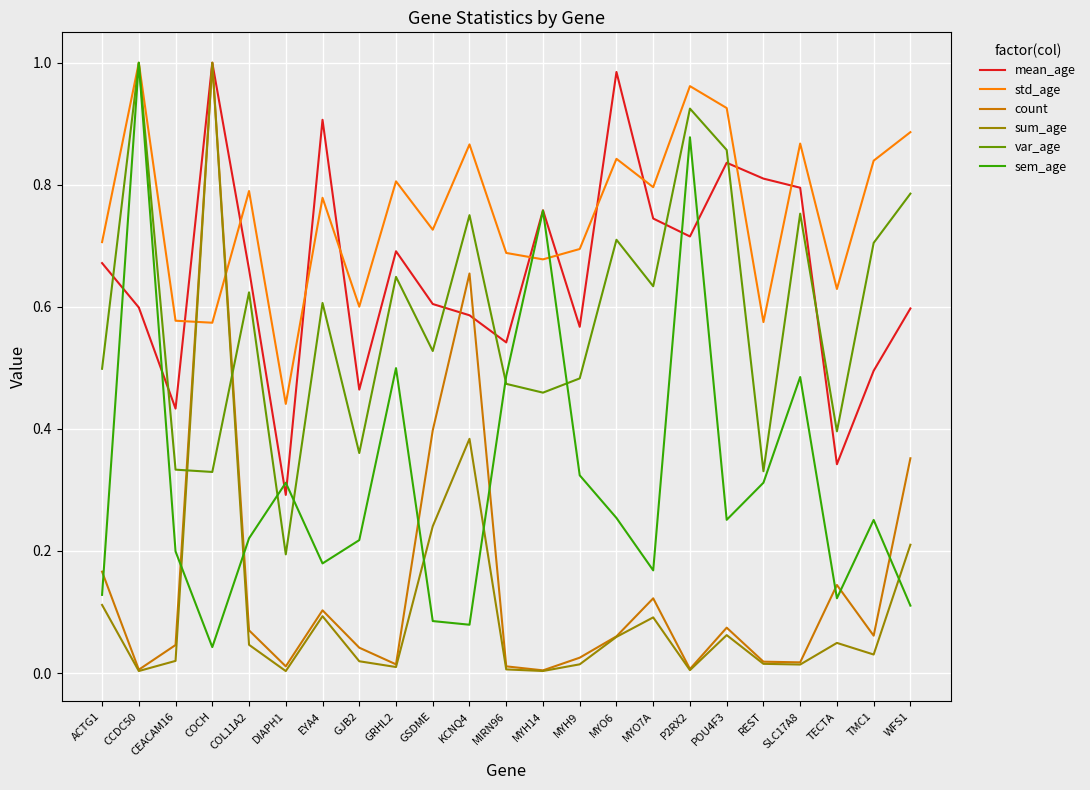

Rank the series at WFS1 from lowest to highest value.

sem_age, sum_age, count, mean_age, var_age, std_age